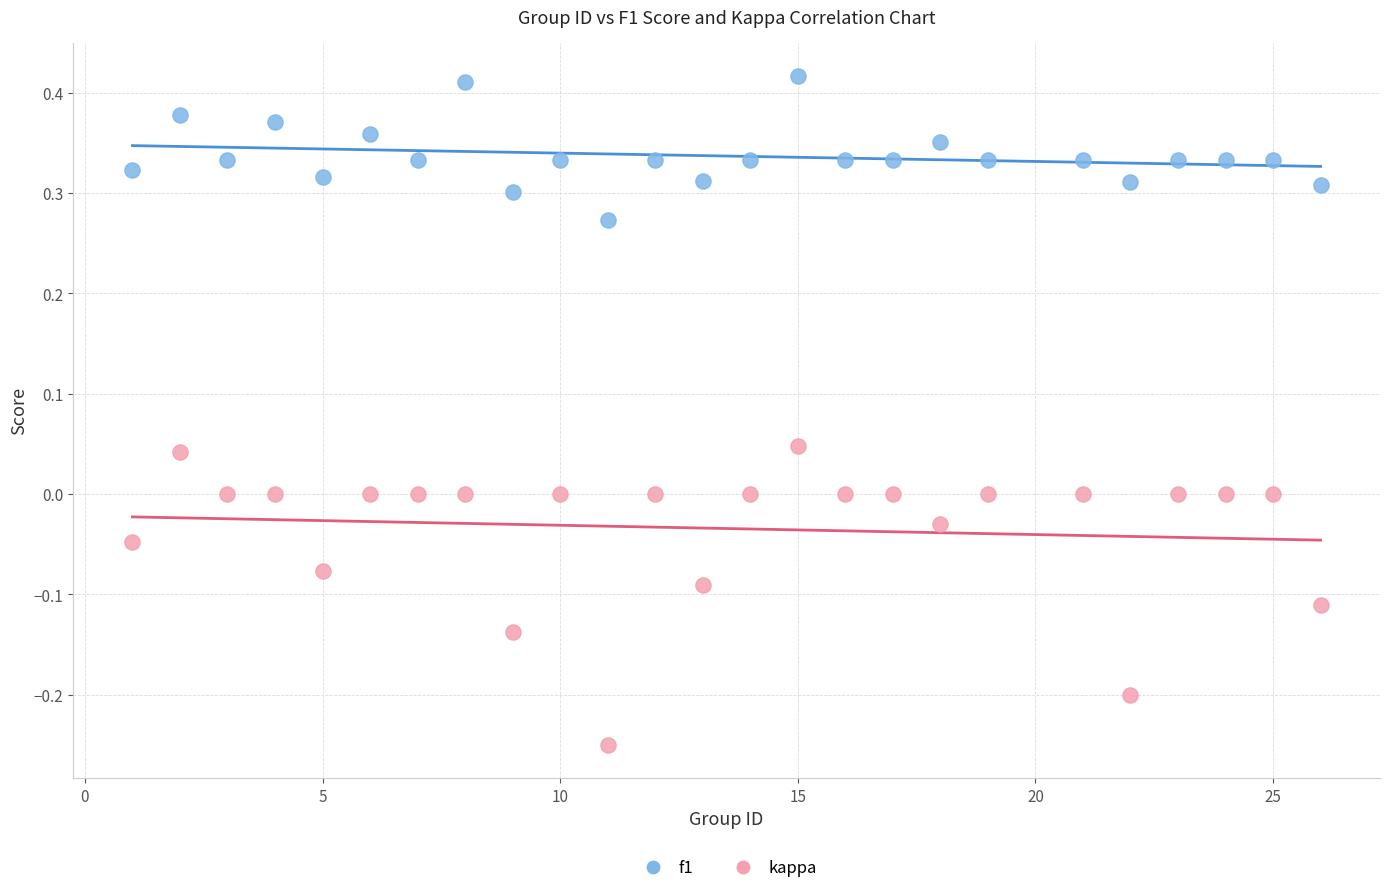

Which series reaches the maximum Y coordinate?

f1